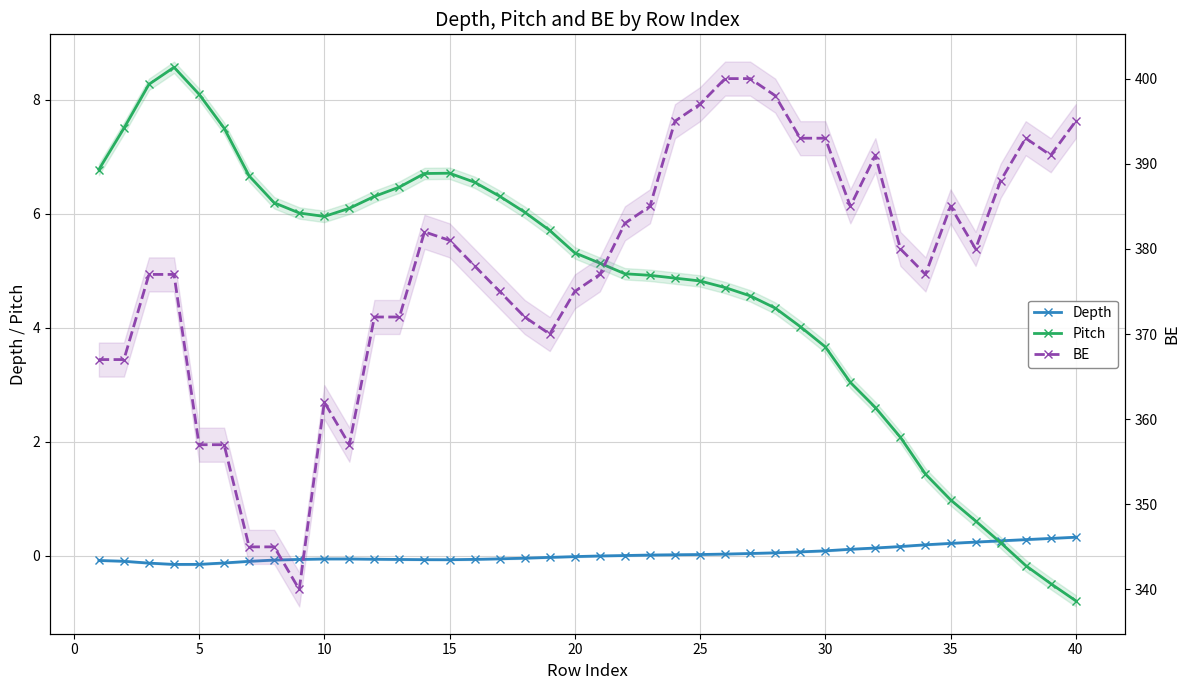

Between 5 and 30, which series saw the biggest shift?

BE